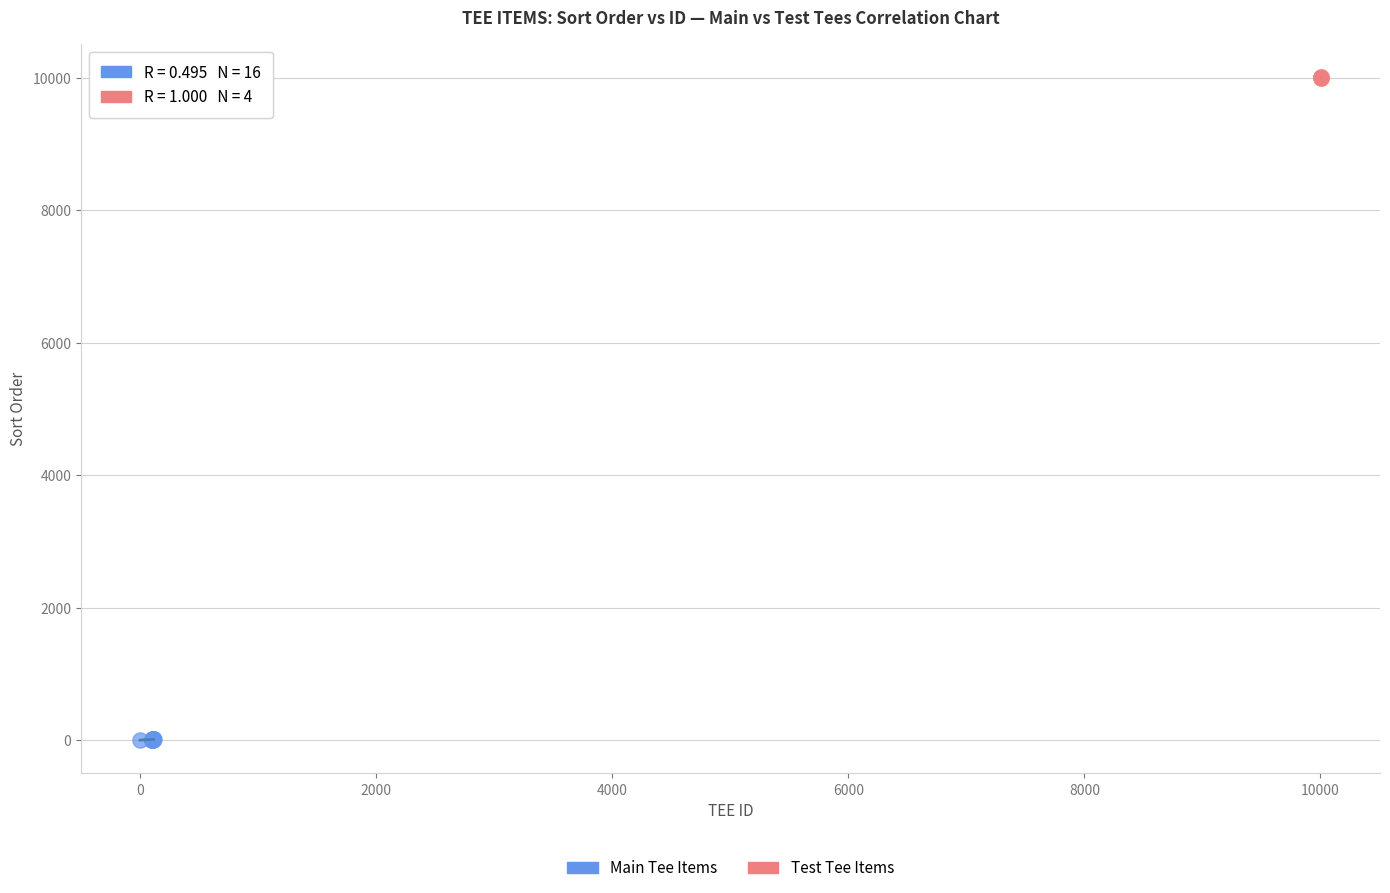

Which series reaches the minimum Y coordinate?

Main Tee Items